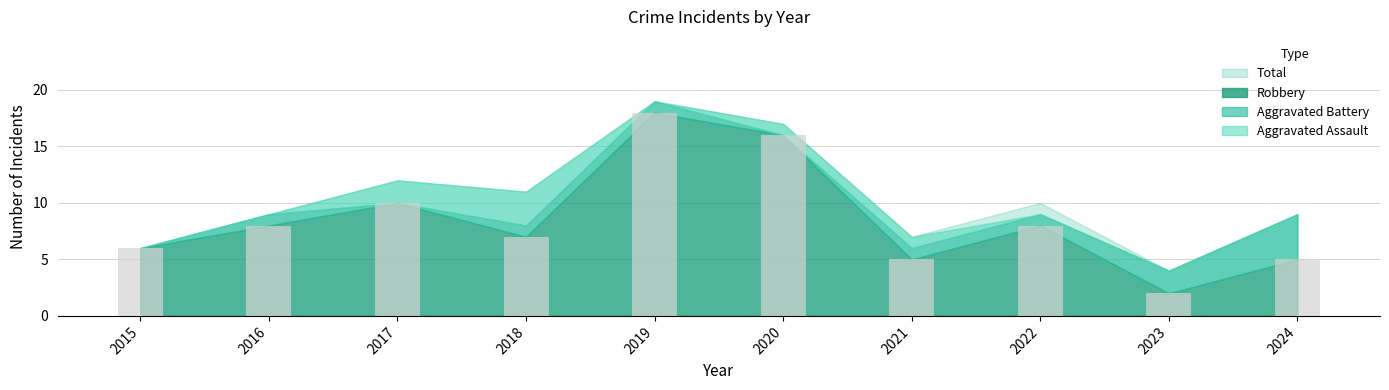

Between 2015 and 2022, which is larger?

2022